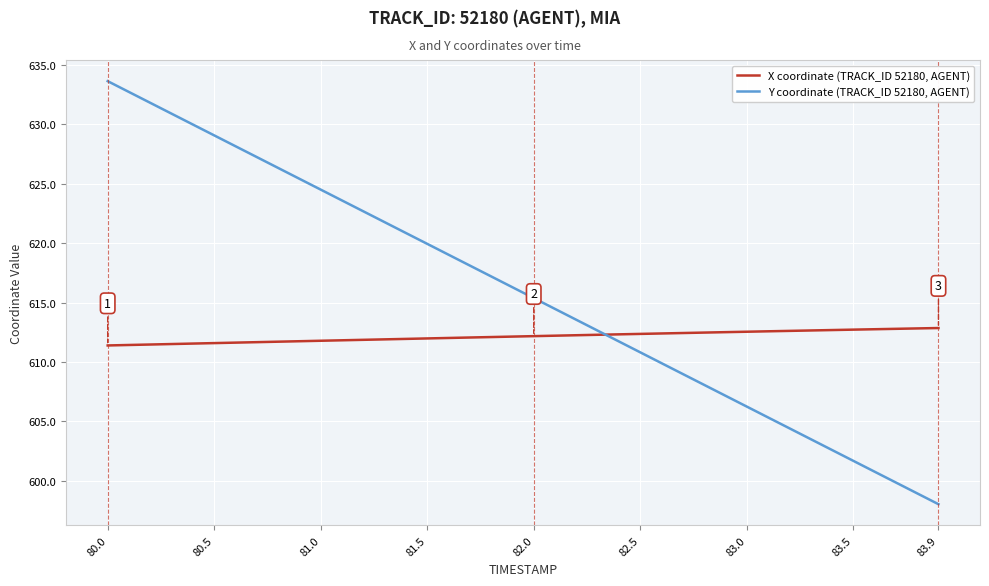

List the series in order of their overall mean, highest first.

Y coordinate (TRACK_ID 52180, AGENT), X coordinate (TRACK_ID 52180, AGENT)